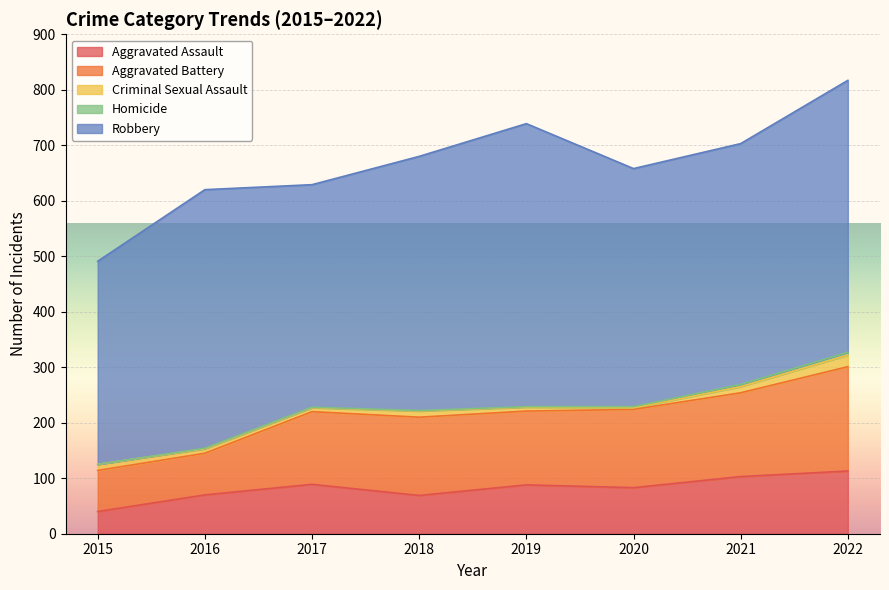

How many values in the Aggravated Assault series exceed 88?

3